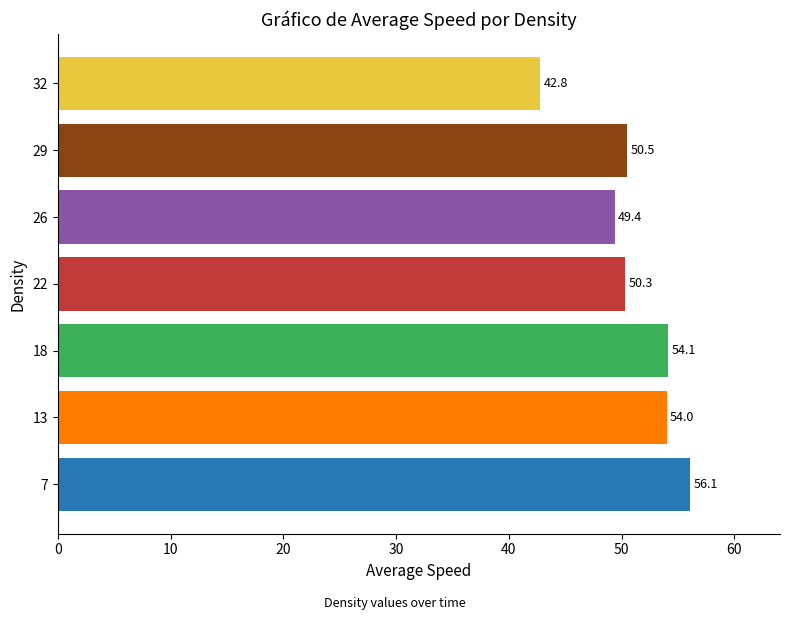

List the labels in order of value, largest first.

7, 18, 13, 29, 22, 26, 32